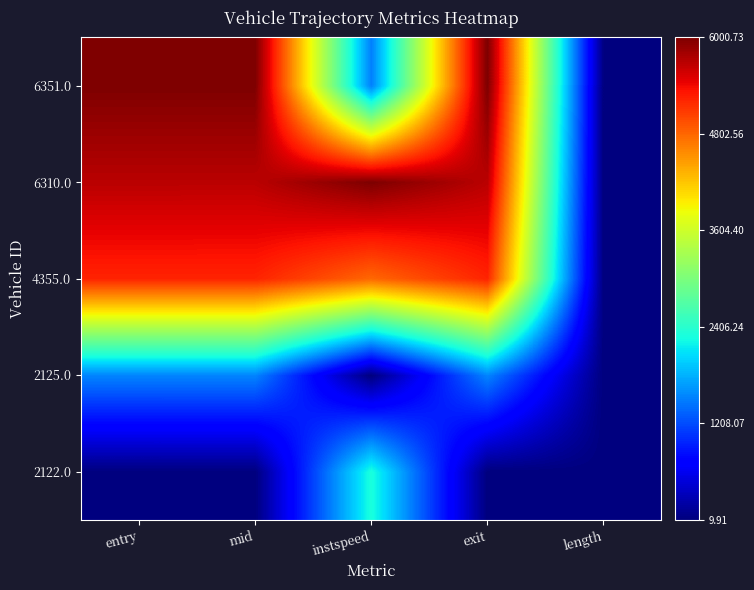

Between mid and exit, which is larger?

mid